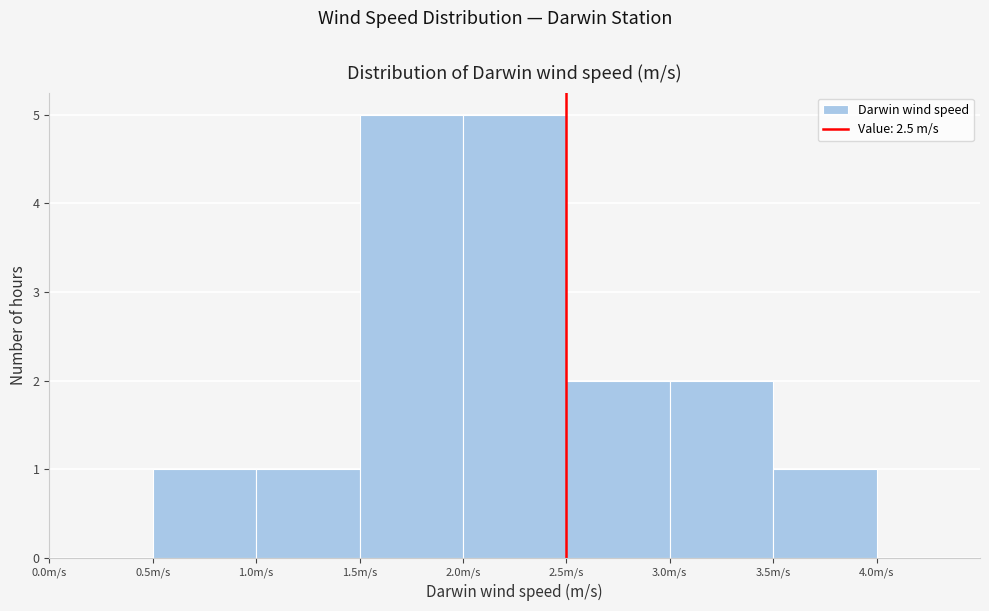

Reading left to right, list every bar in this chart as the range it spans on the x-axis followed by its height. The values are not printed on the chart, so give them approximately, as read against the axis.

0.0 to 0.5: 0
0.5 to 1.0: 1
1.0 to 1.5: 1
1.5 to 2.0: 5
2.0 to 2.5: 5
2.5 to 3.0: 2
3.0 to 3.5: 2
3.5 to 4.0: 1